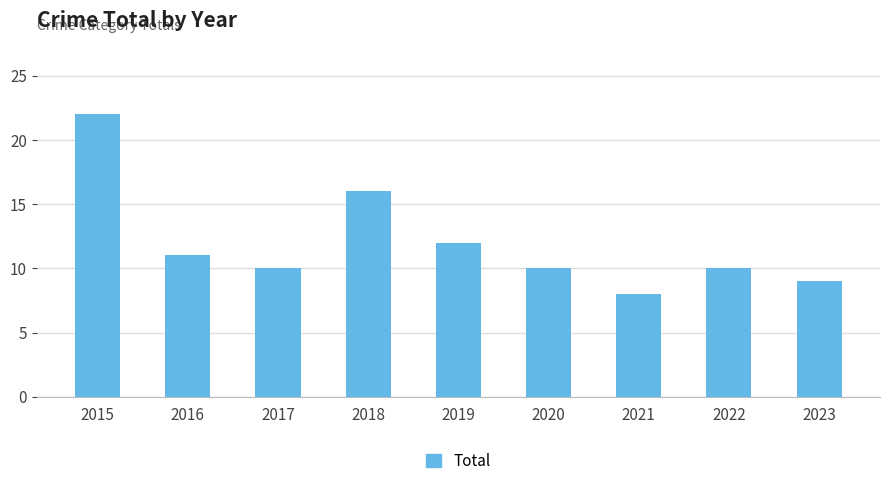

The value at 2021 is 8. True or false?

True